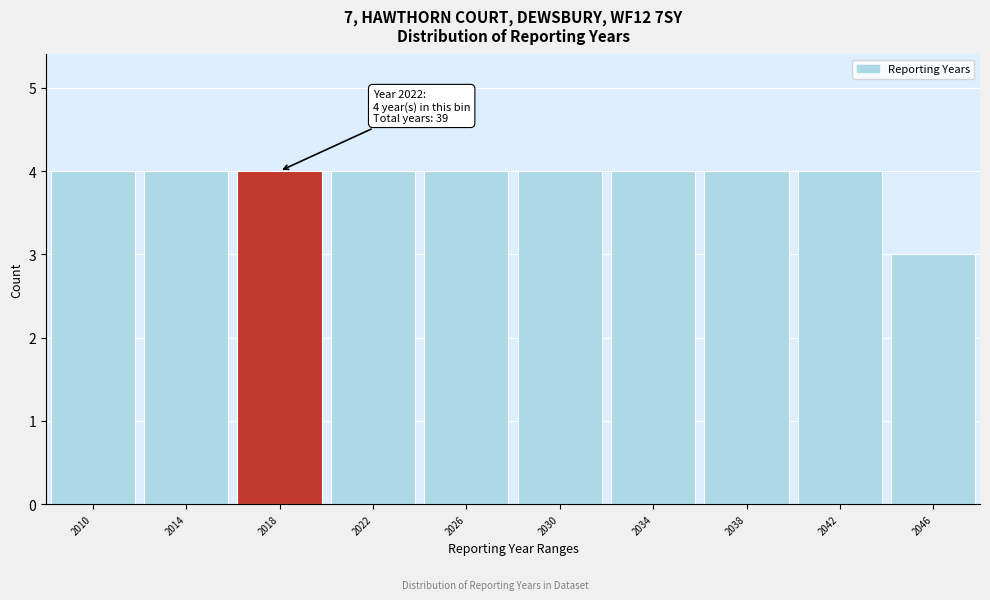

Reading right to left, transcribe all the data shown in this chart.

3	4	4	4	4	4	4	4	4	4